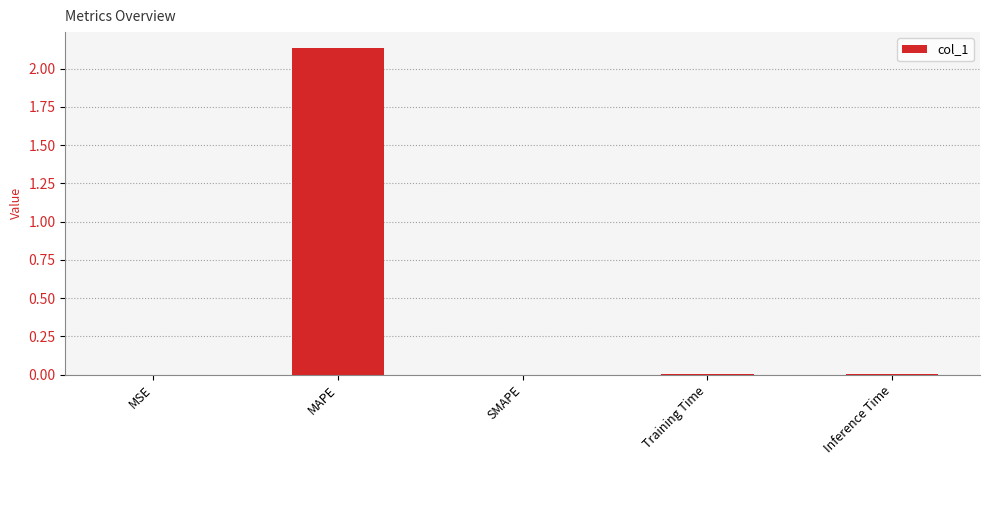

What is the change in value from MAPE to Inference Time?

-2.1